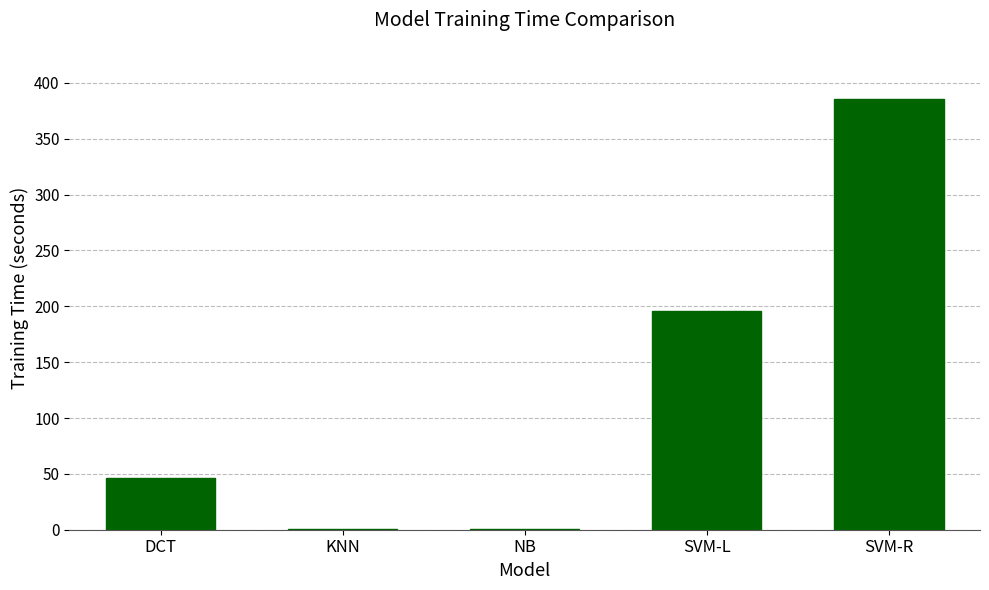

How many distinct data groups are displayed?

1